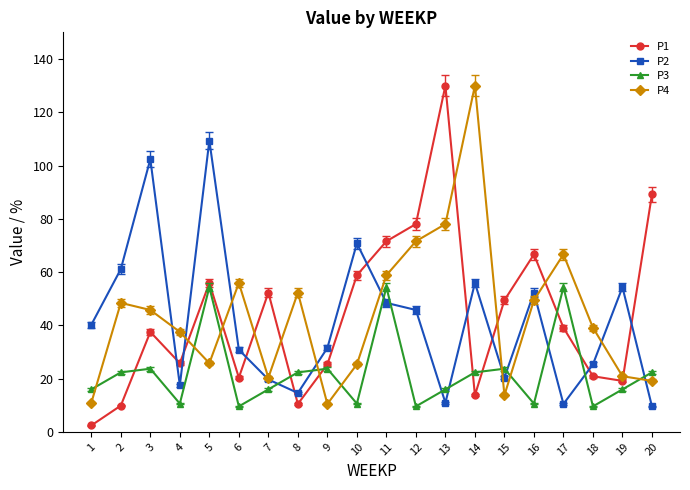

True or false: P1 has a value of 130.0 at 13.

True